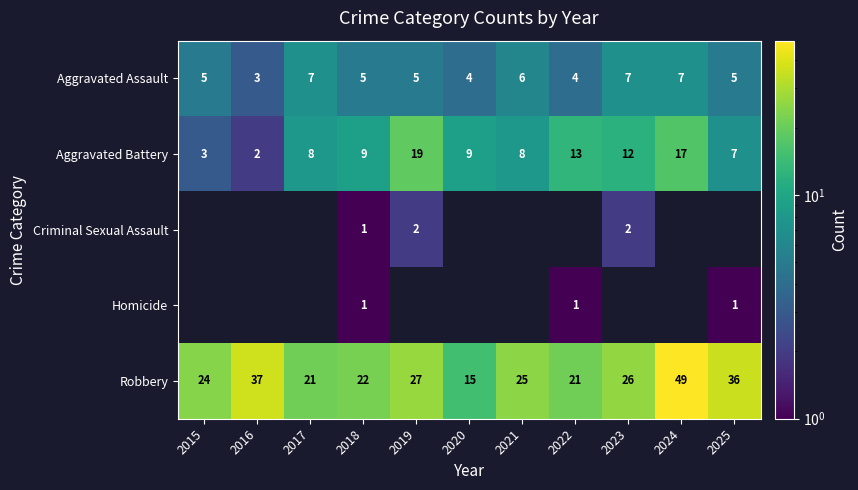

Read the Robbery value at 2015, to the nearest 5.

25